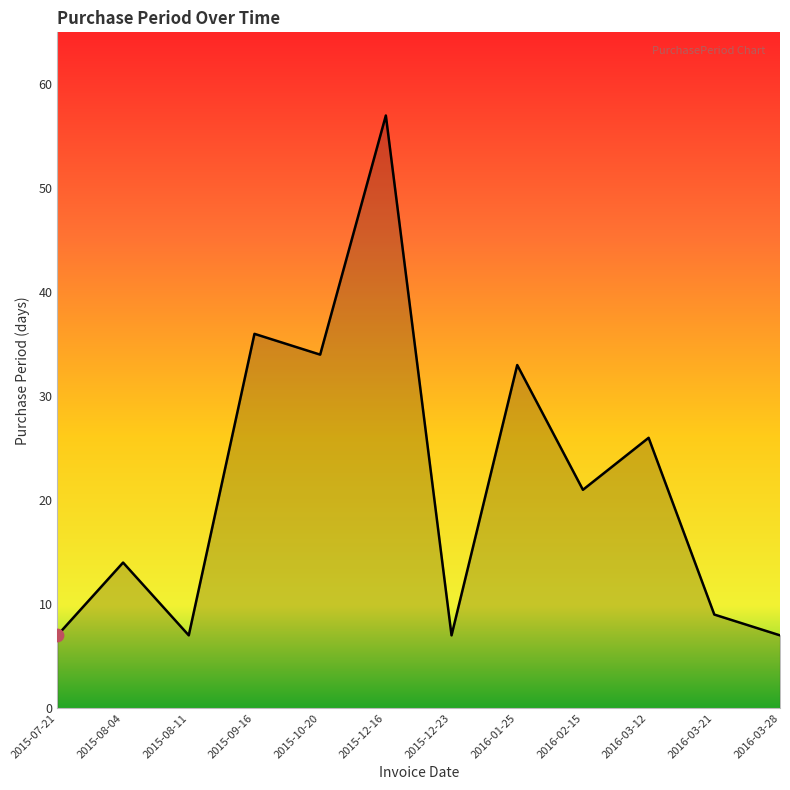

What is the ratio of the value at 2015-12-16 to the value at 2016-03-28?

8.1